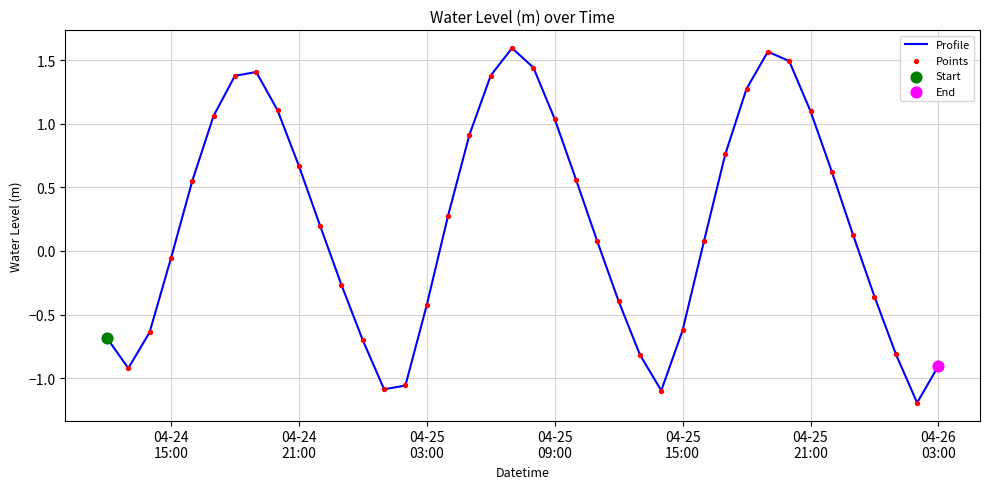

What is the minimum value shown in the chart?

-1.2